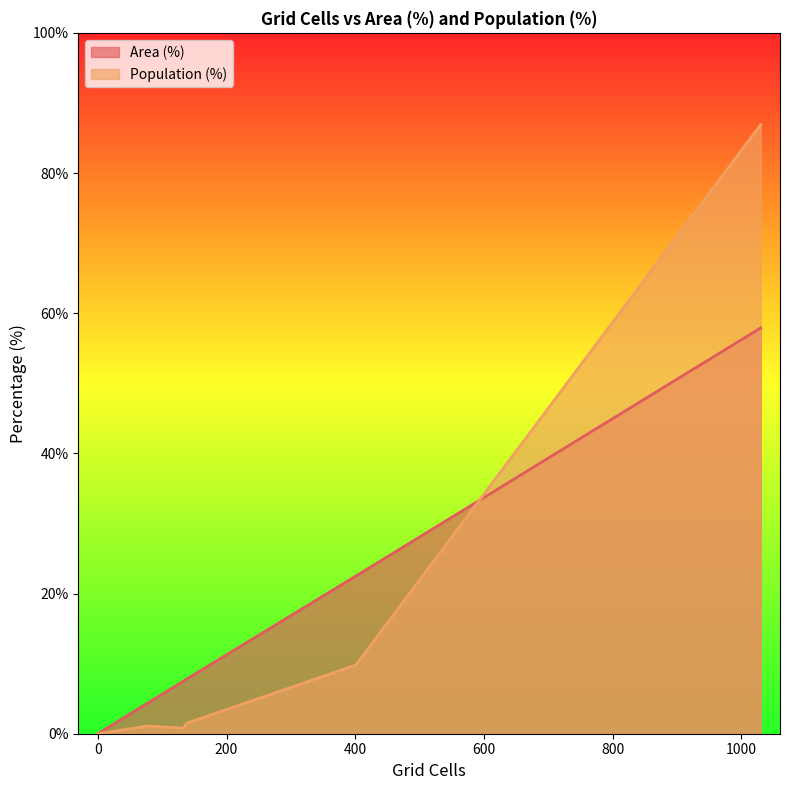

What is the value of the 4th point from the left?

1.5